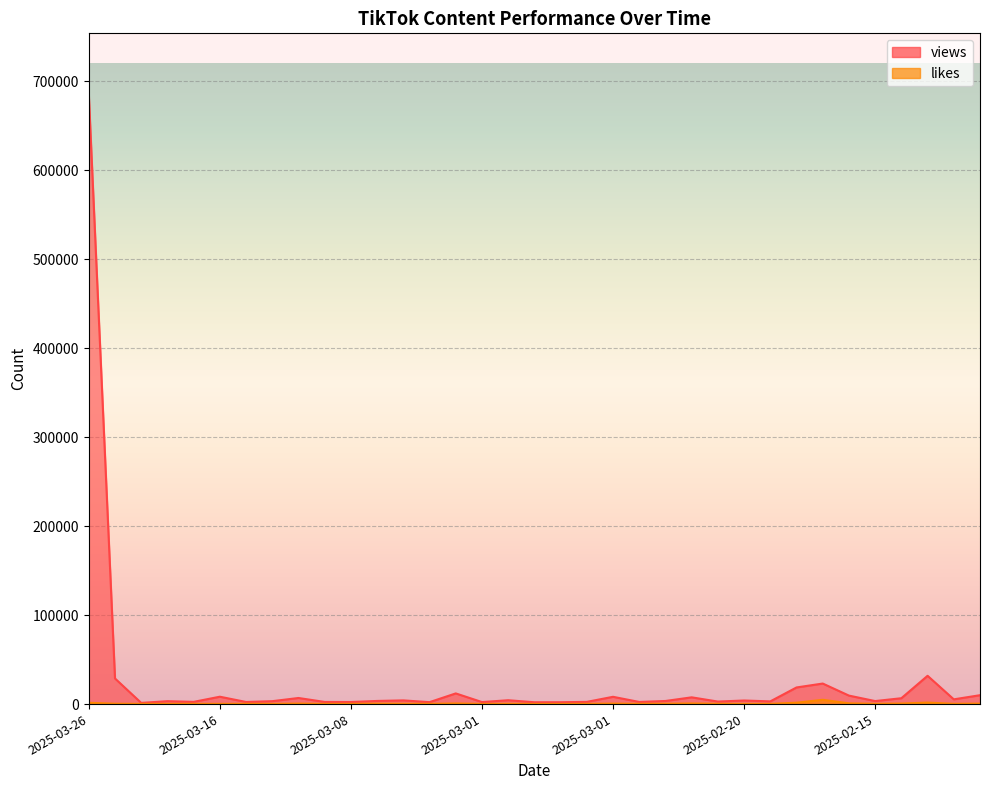

True or false: likes and views cross at least once.

False